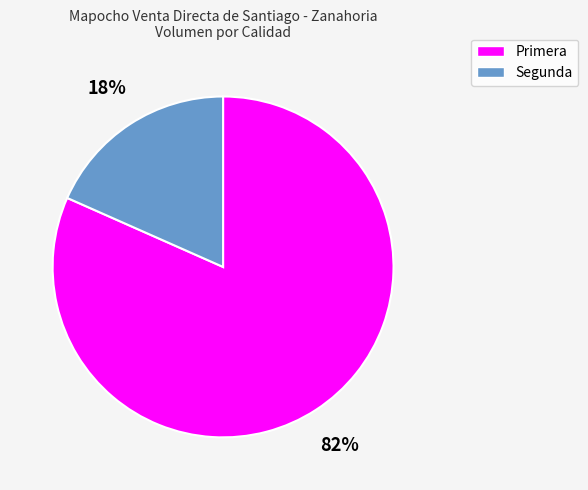

Rank the categories by value from highest to lowest.

Primera, Segunda